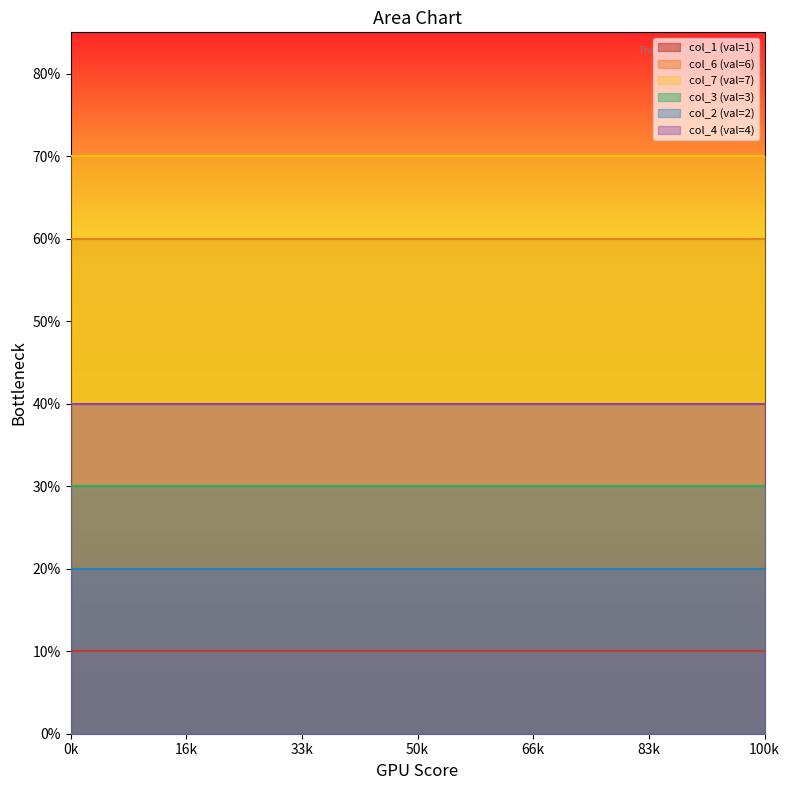

How many lines are shown in the chart?

6